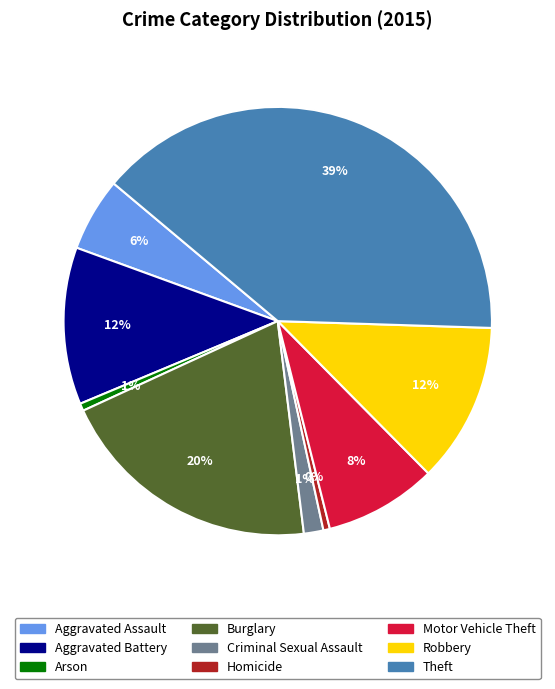

To the nearest percent, what is the average slice percentage?

11%